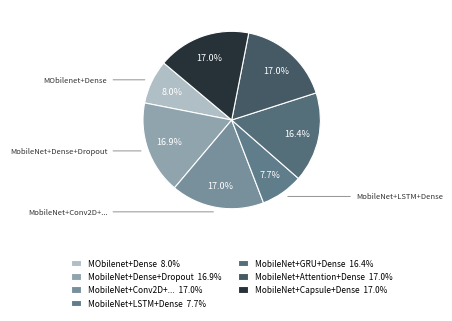

What is the largest slice in the pie chart?

MobileNet+Conv2D+GlobalAveragePooling+Dense